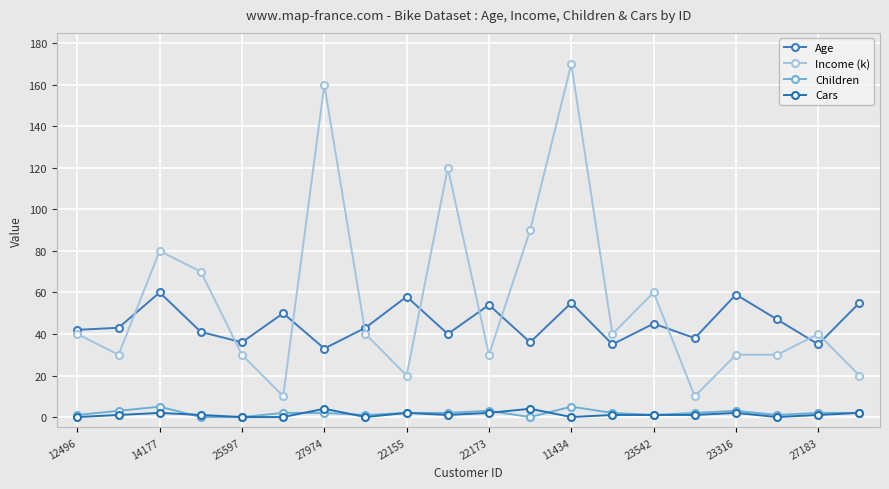

Rank the categories by Income (k) value from lowest to highest.

22173, 15, 23316, 19, 14177, 22155, 10, 16, 17, 12496, 23542, 13, 18, 14, 27974, 25597, 11, 27183, 11434, 12